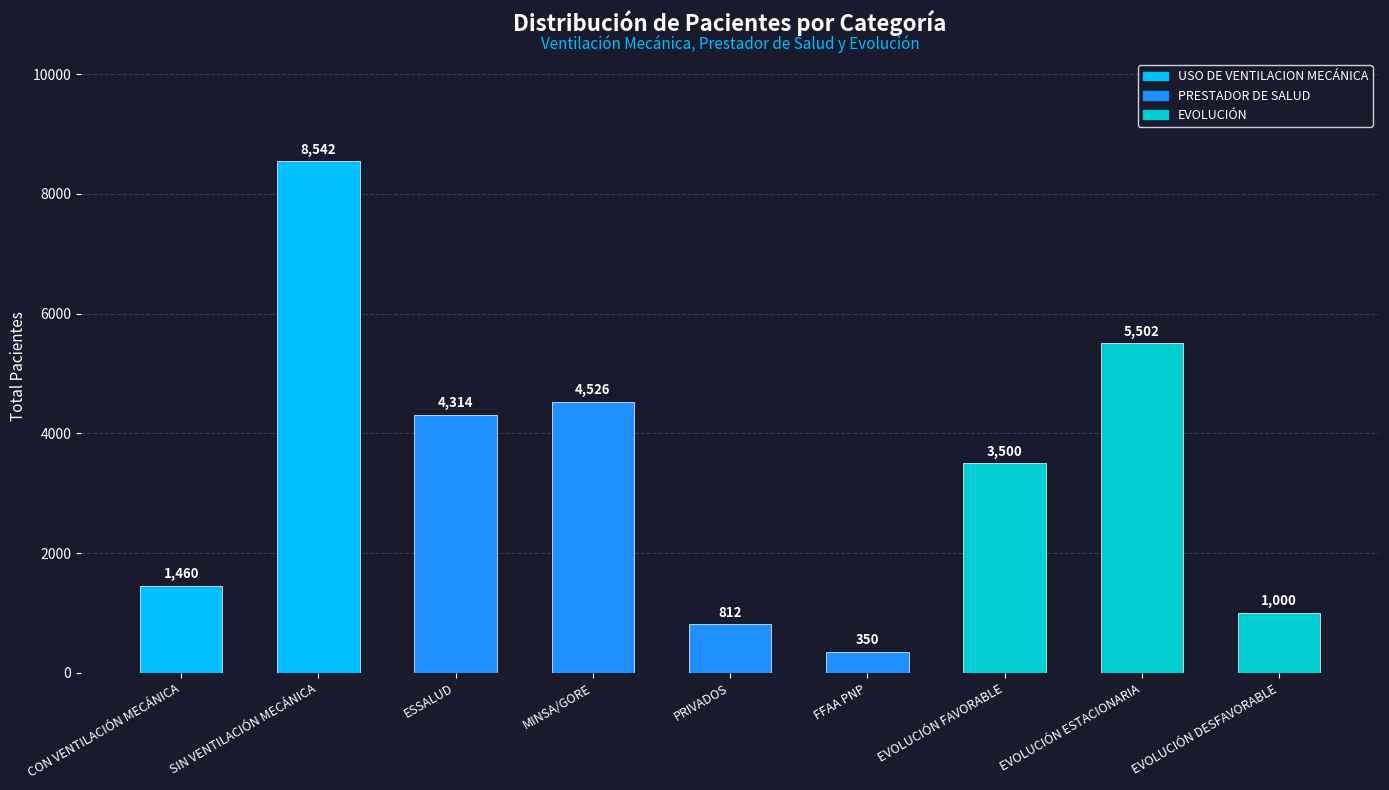

What is the change in value from ESSALUD to FFAA PNP?

-3964